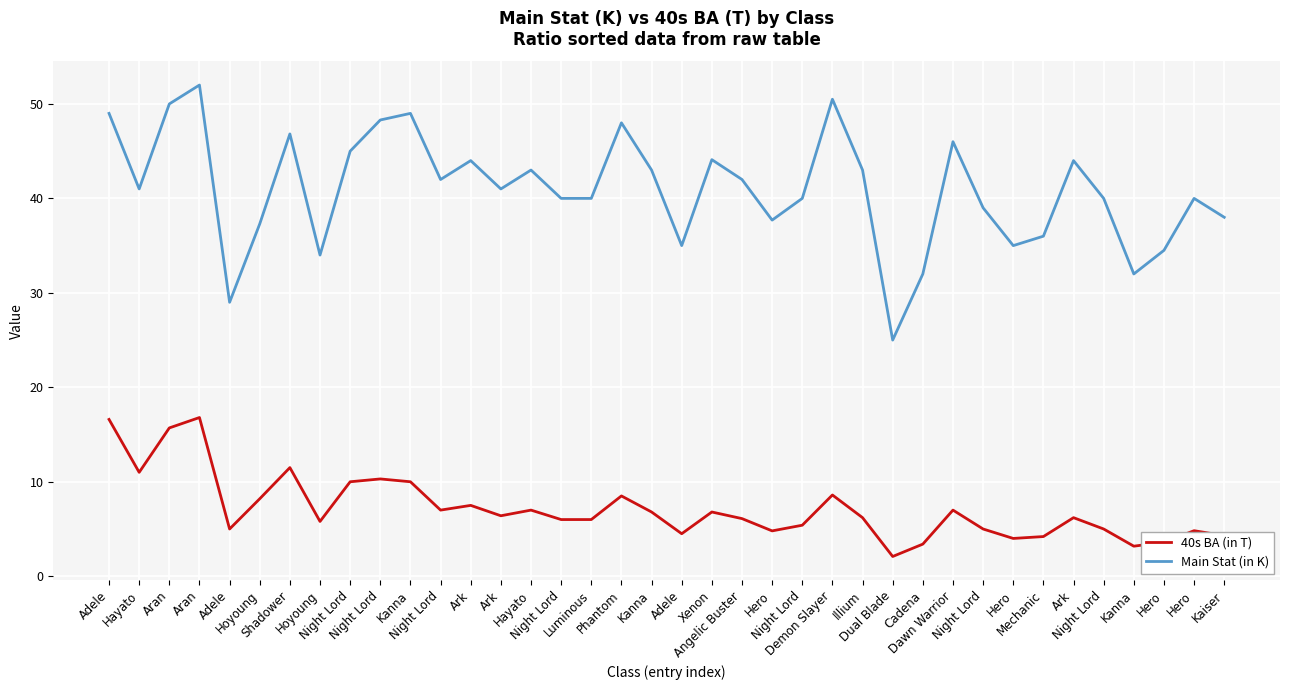

Which series has the widest spread of values?

Main Stat (in K)